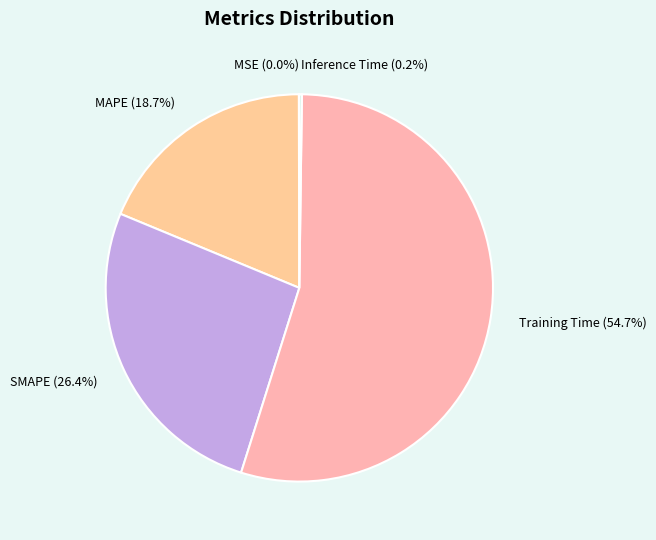

Is there any slice that represents more than half of the pie?

Yes